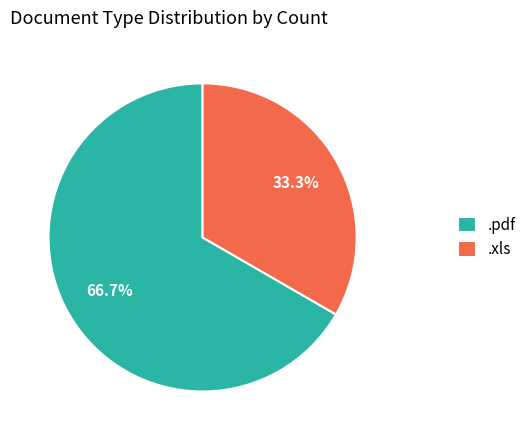

Does .pdf account for over 50% of the chart?

Yes